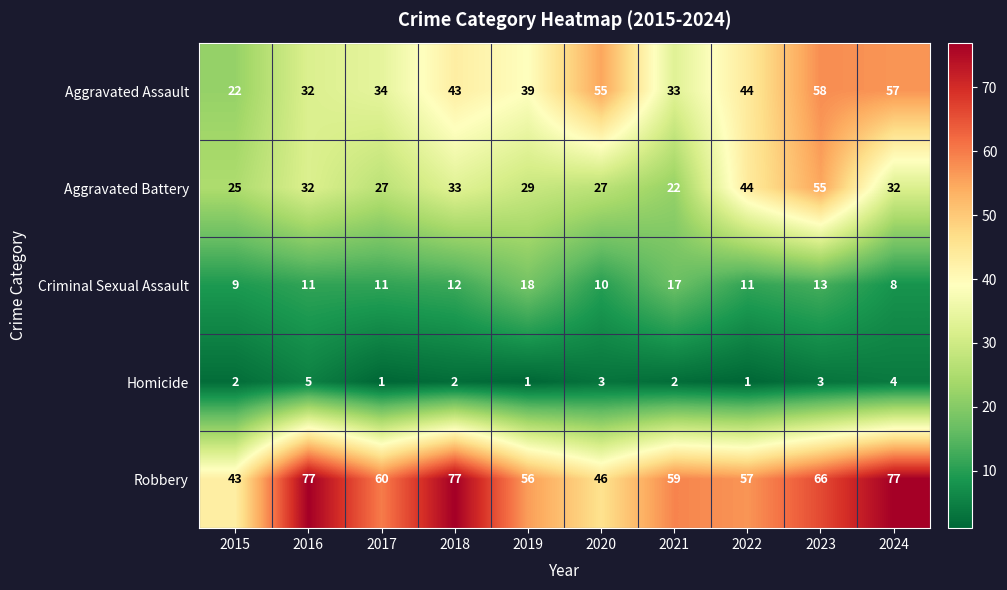

At which label does Robbery reach its minimum?

2015